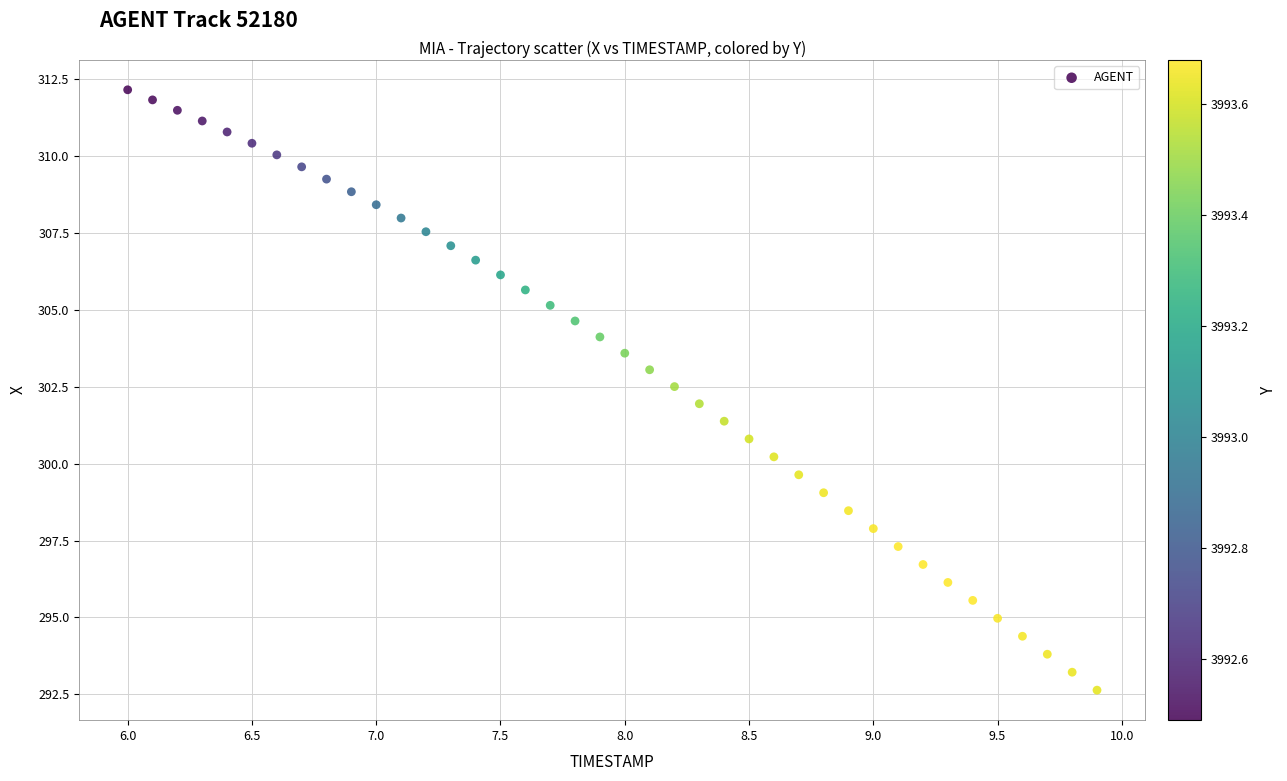

What is the range of Y values (max minus min)?

19.5